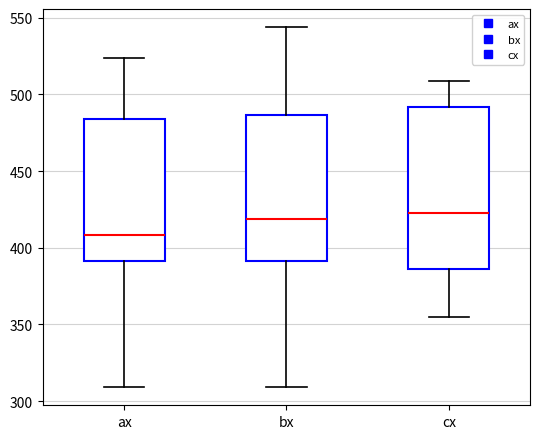

Which box is the tallest, from its lower edge to its upper edge?

cx